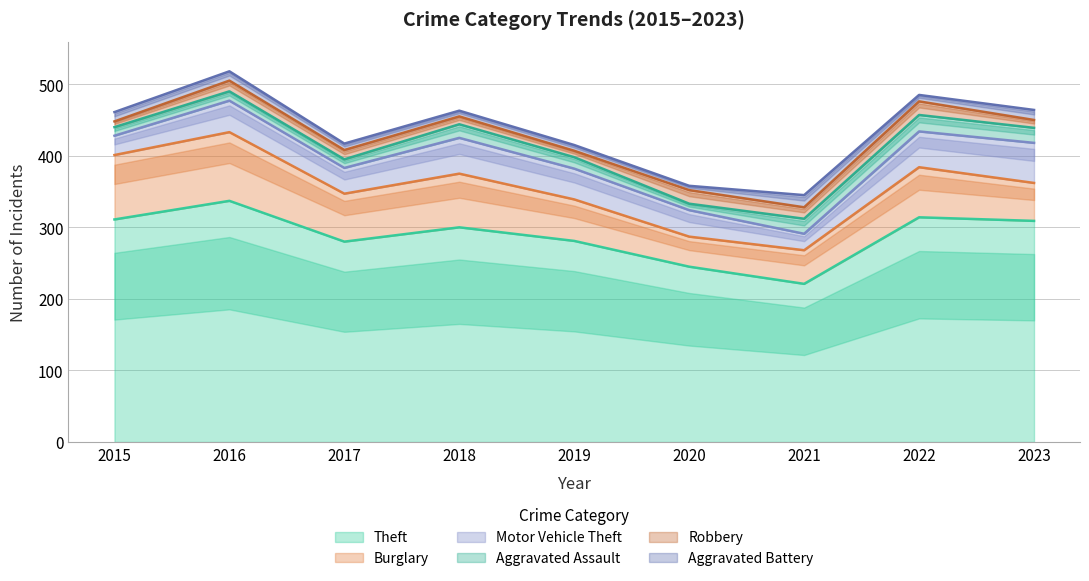

How many interior local valleys does the Motor Vehicle Theft series have?

2